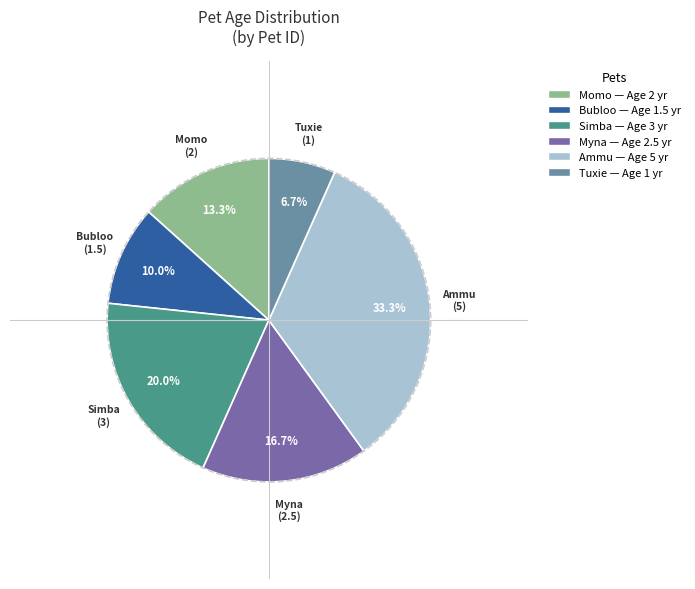

Does any single category account for the majority?

No